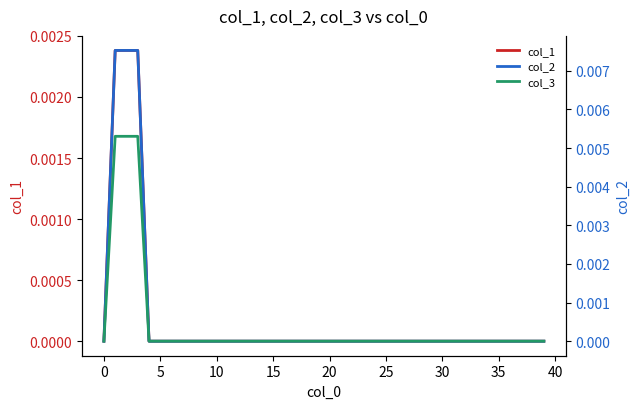

List the series in order of their peak value, lowest first.

col_1, col_3, col_2